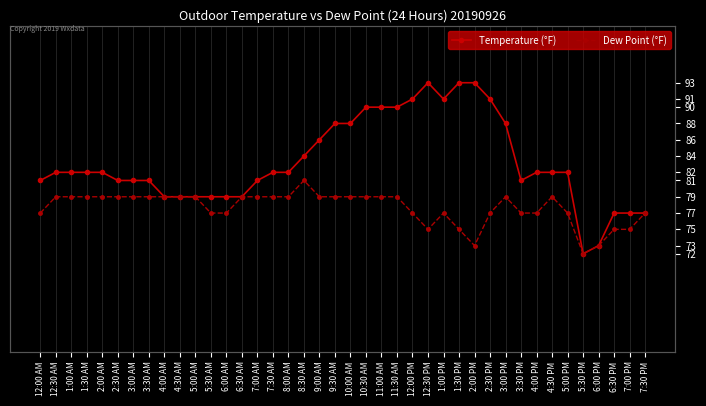

Reading left to right, extract all data points from this chart.

Temperature (°F): 81	82	82	82	82	81	81	81	79	79	79	79	79	79	81	82	82	84	86	88	88	90	90	90	91	93	91	93	93	91	88	81	82	82	82	72	73	77	77	77
Dew Point (°F): 77	79	79	79	79	79	79	79	79	79	79	77	77	79	79	79	79	81	79	79	79	79	79	79	77	75	77	75	73	77	79	77	77	79	77	72	73	75	75	77